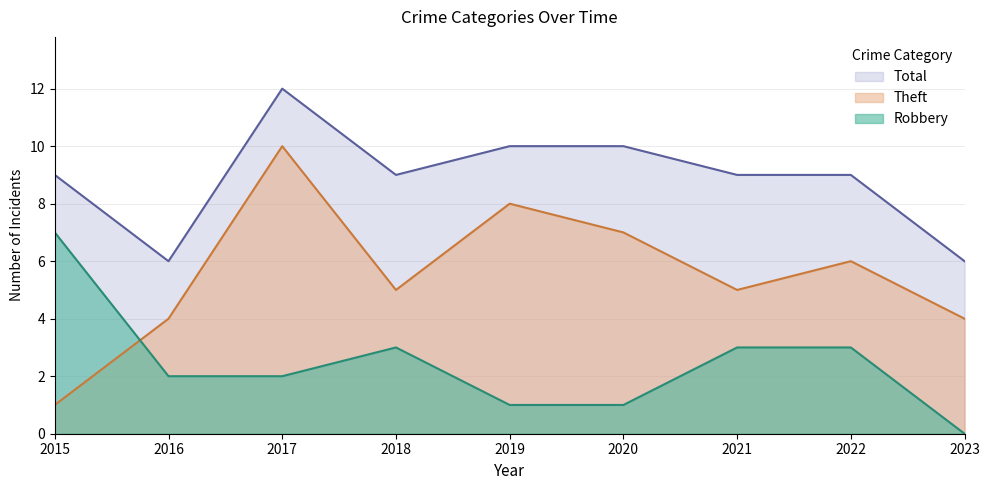

Which series changed the most between 2015 and 2023?

Robbery